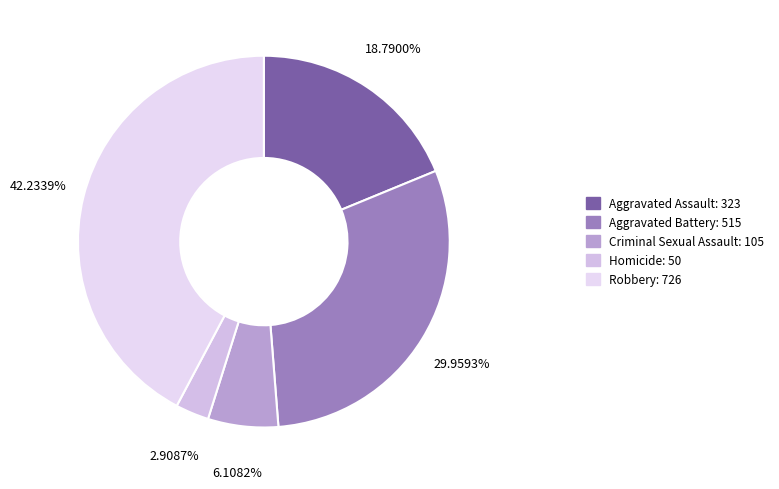

To the nearest percent, what is the combined percentage of Aggravated Battery and Criminal Sexual Assault?

36%